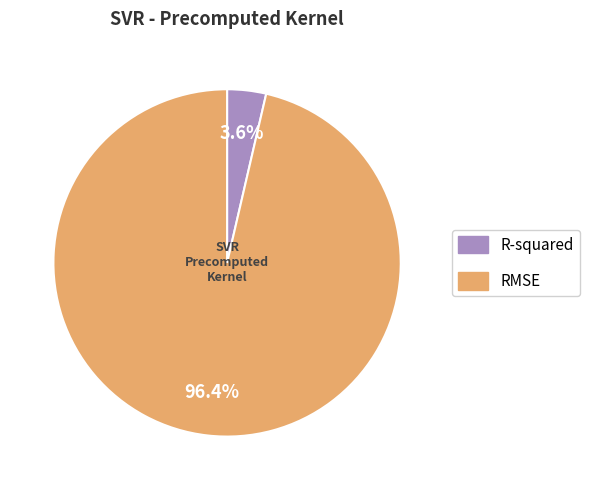

Count the number of slices in the pie.

2